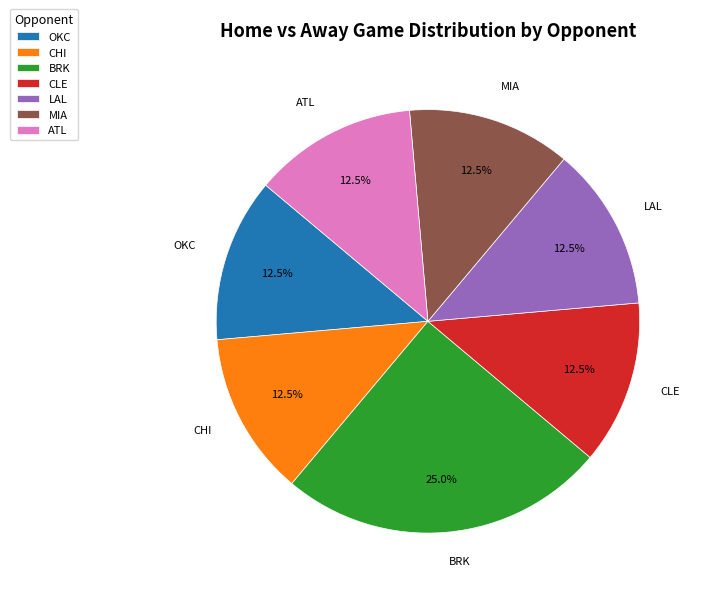

How much of the chart is everything except BRK?

75.0%